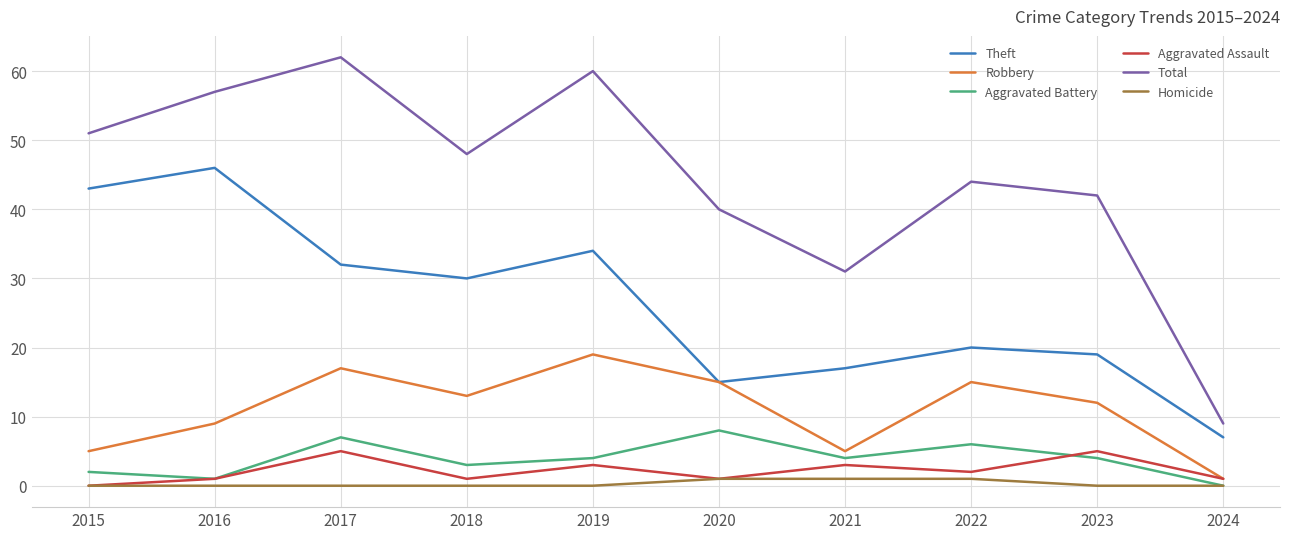

What is the spread (max minus min) of values at 2023?

42